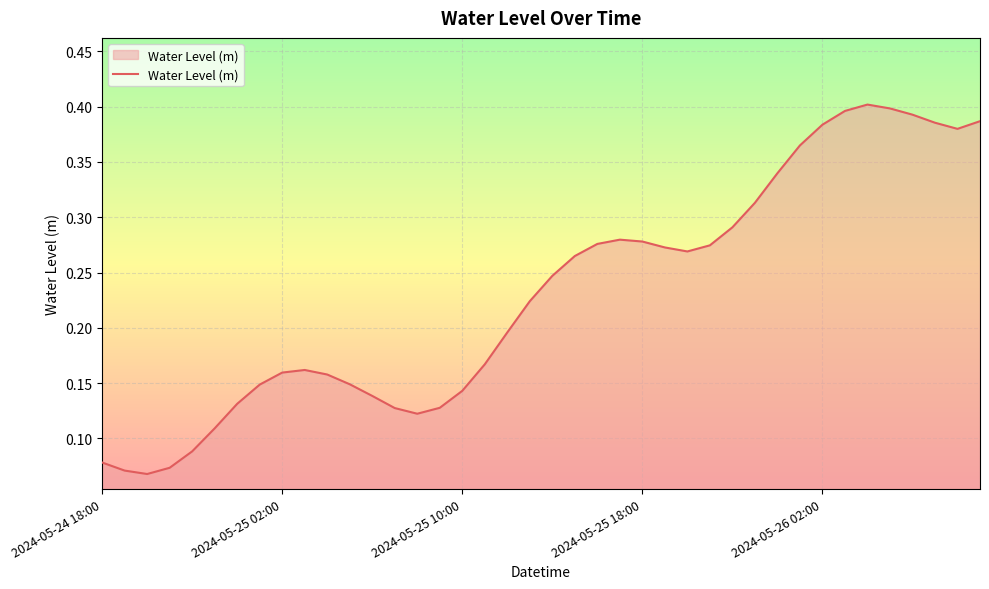

What is the average value?

0.2